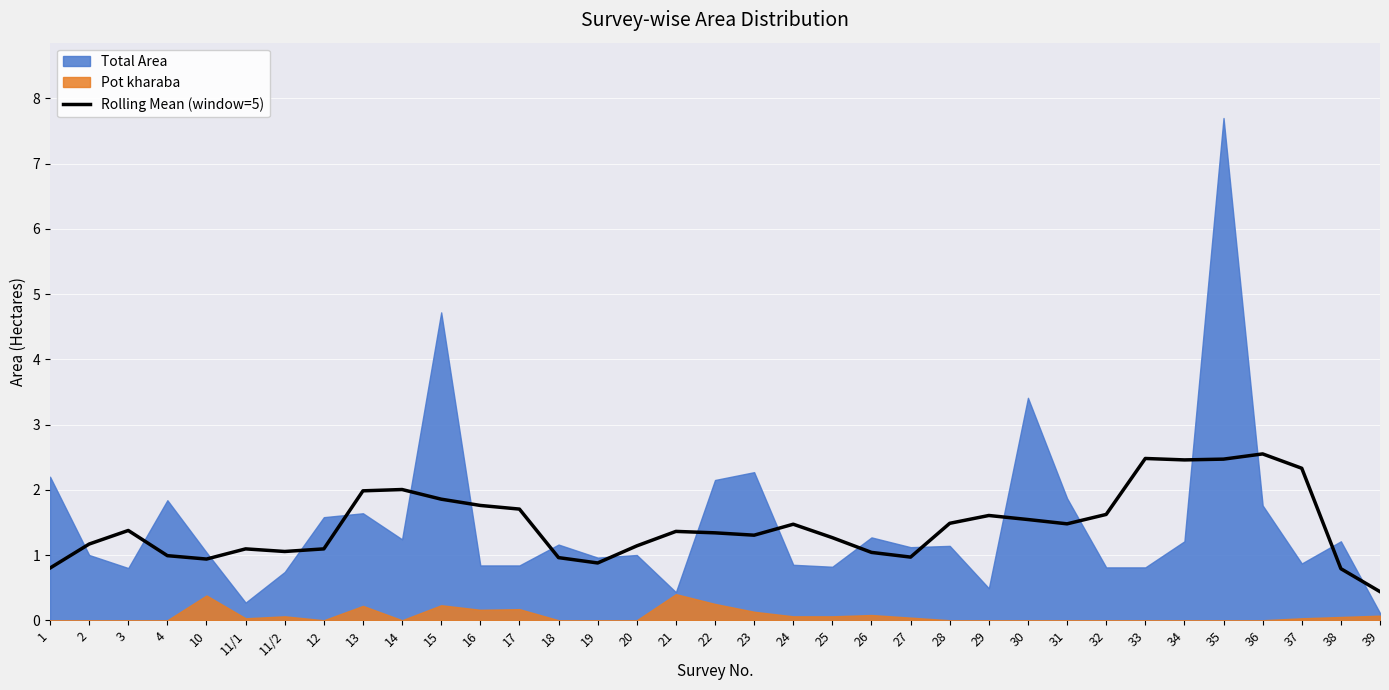

Is it true that the value at 1 is 1.4?

False